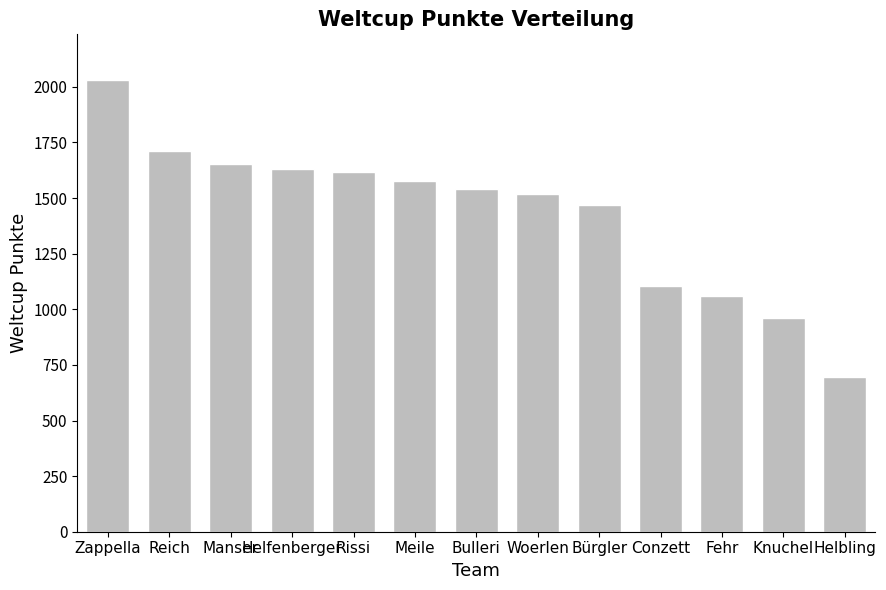

How many data points does each series have?

13